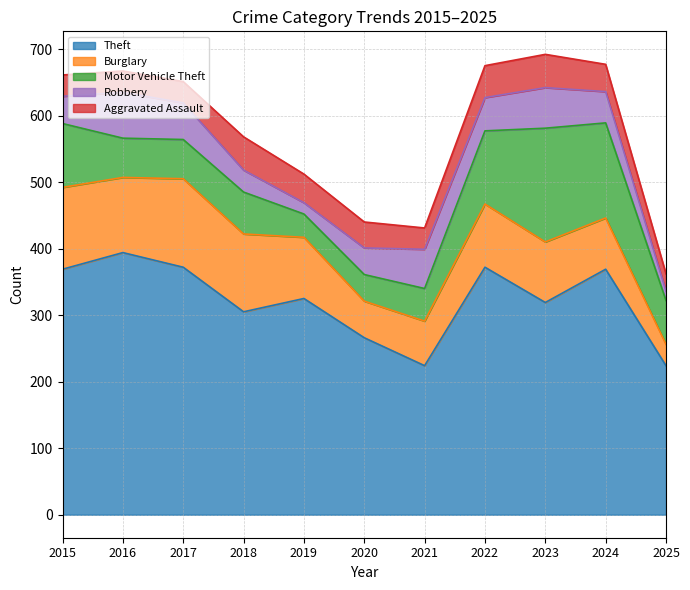

What is the difference between the highest and lowest values at 2025?

210